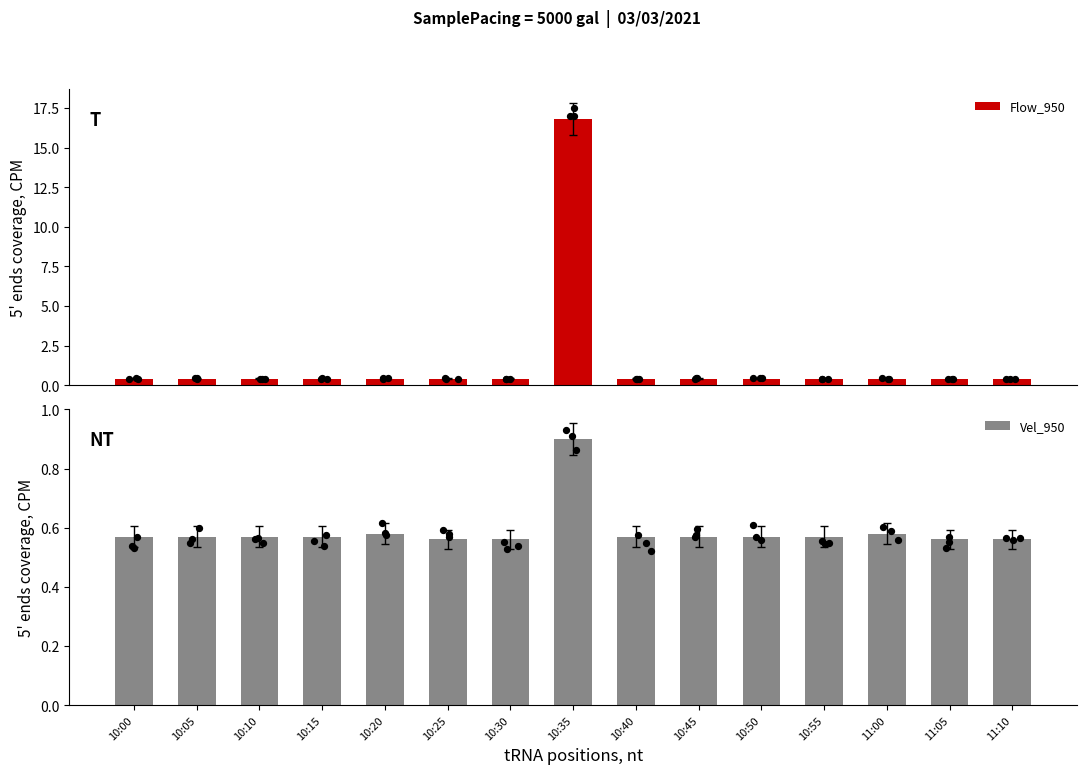

Which series contains the highest Y value?

Flow_950